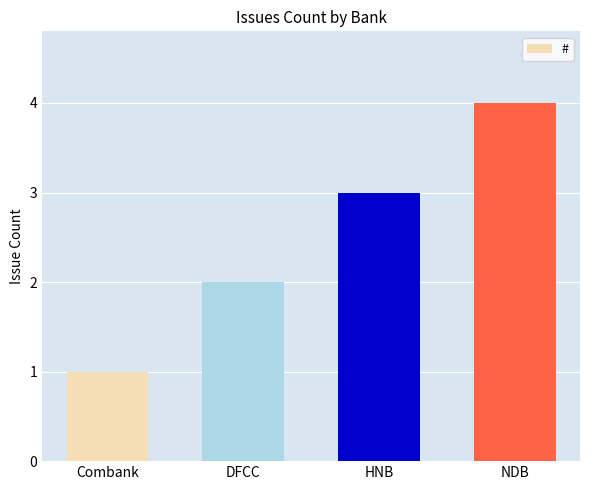

Is it true that the value at Combank is 1?

True